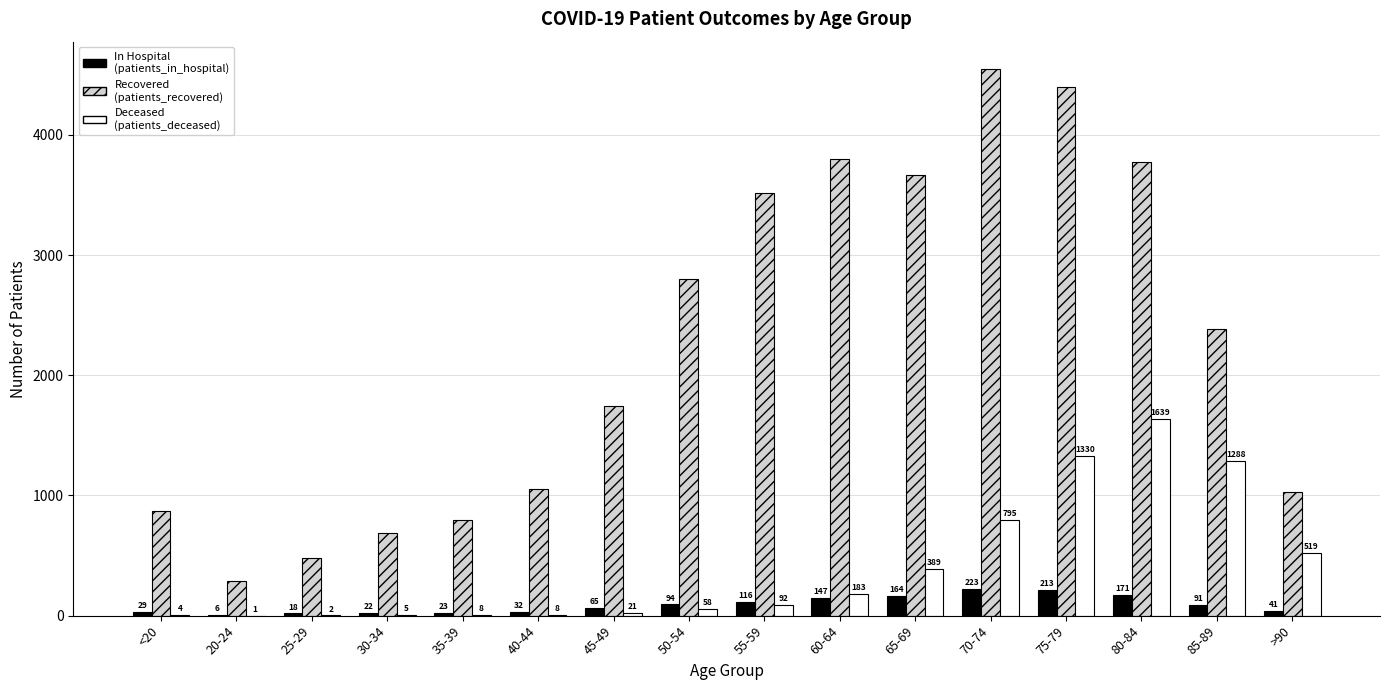

Which label corresponds to the largest value in the chart?

70-74